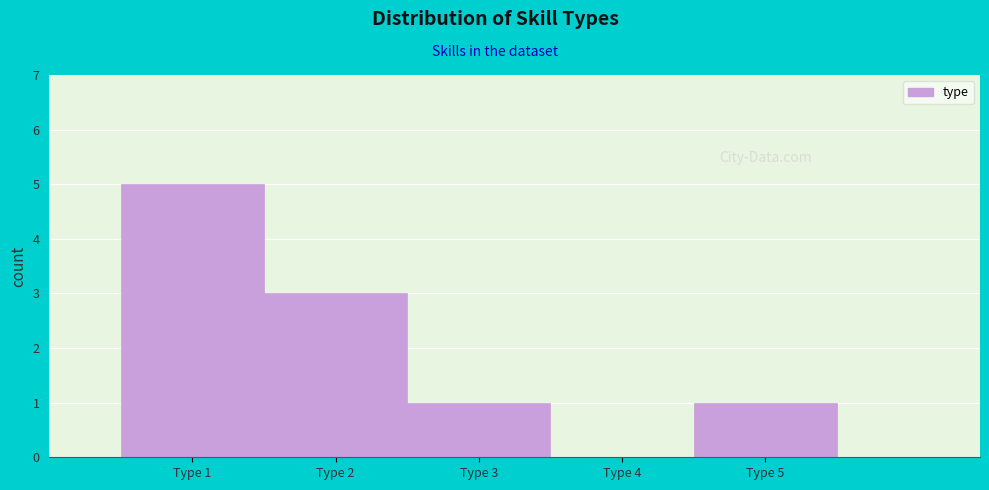

Reading left to right, transcribe this chart: for each bar, give the range it covers on the x-axis and its height. The values are not printed on the chart, so give them approximately, as read against the axis.

0.5 to 1.5: 5
1.5 to 2.5: 3
2.5 to 3.5: 1
3.5 to 4.5: 0
4.5 to 5.5: 1